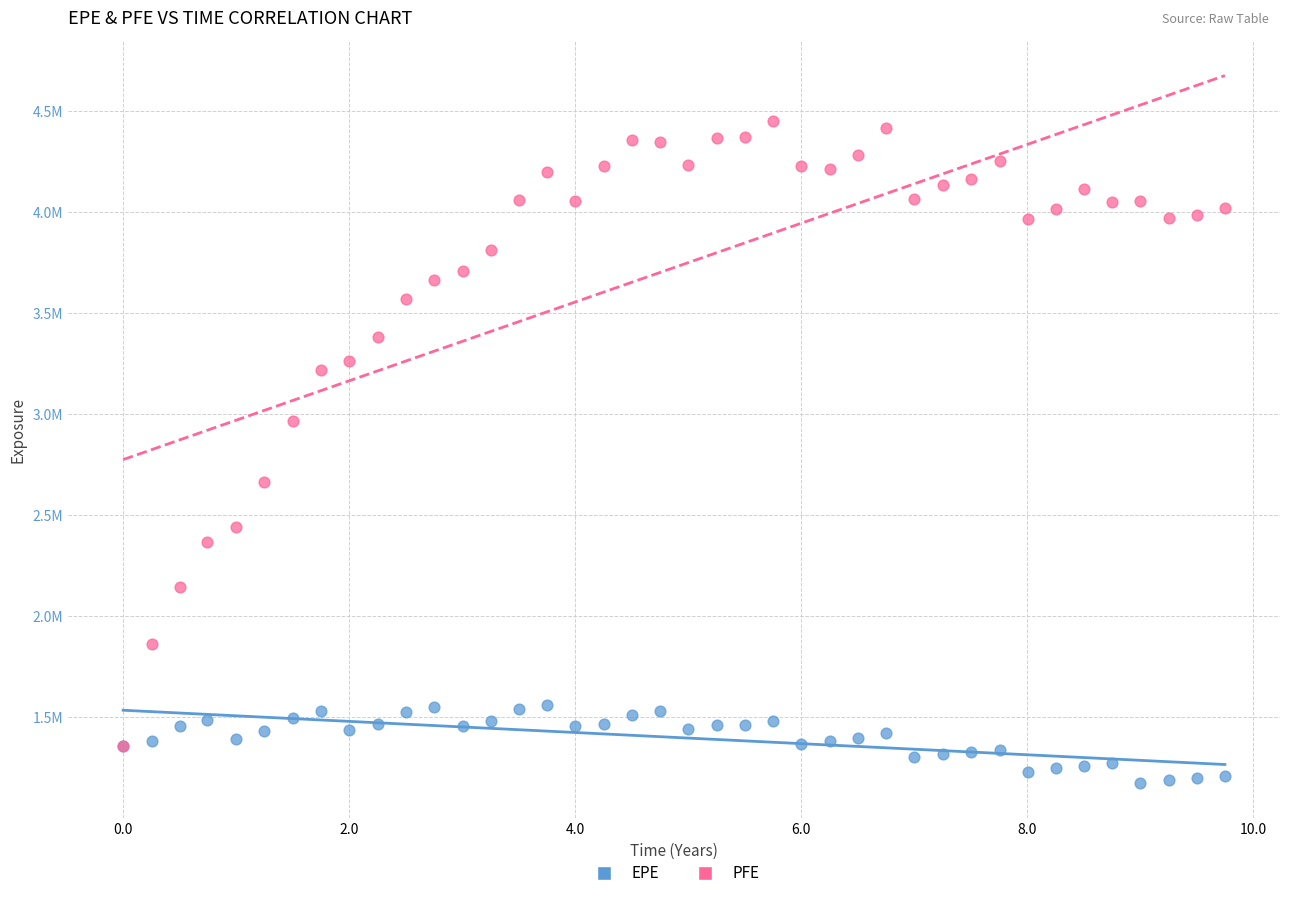

What are all the series names shown in the legend?

EPE, PFE